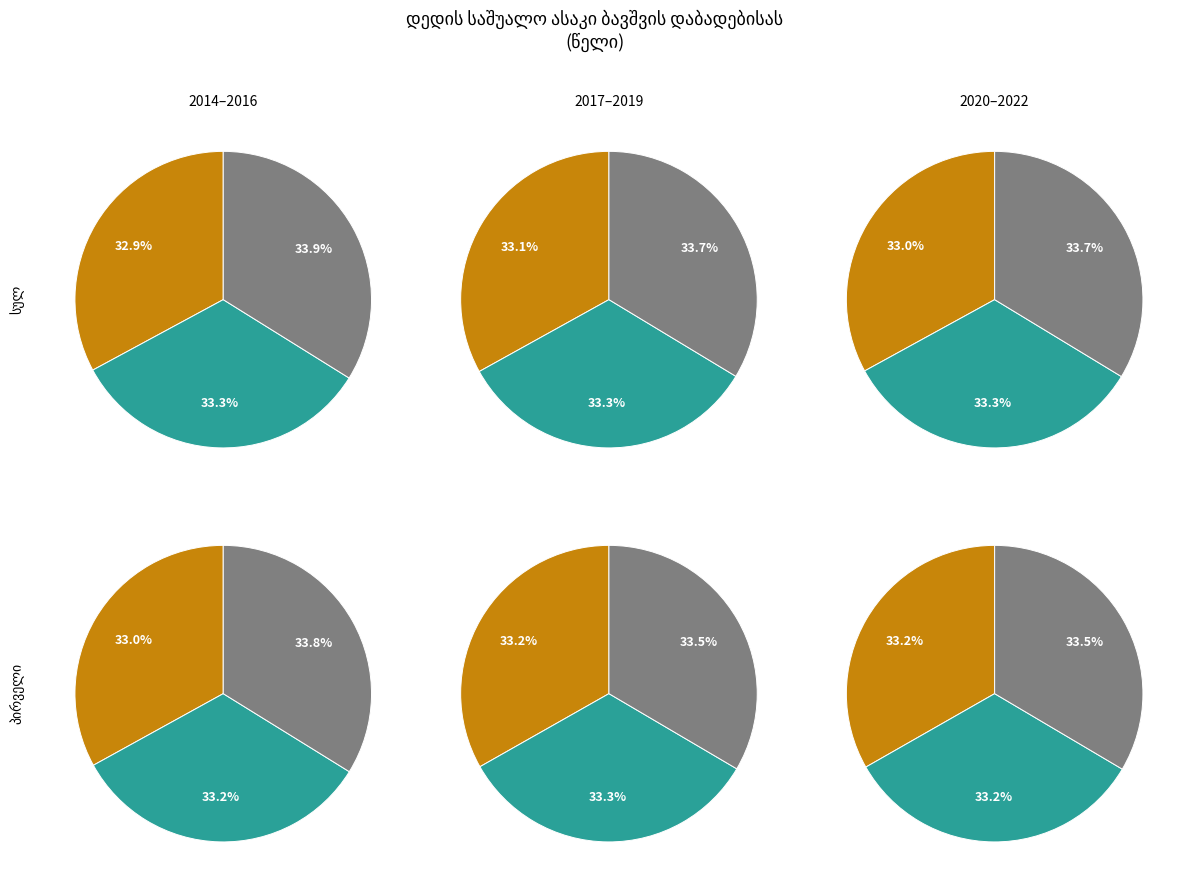

True or false: 2021 accounts for 19% of the total.

False